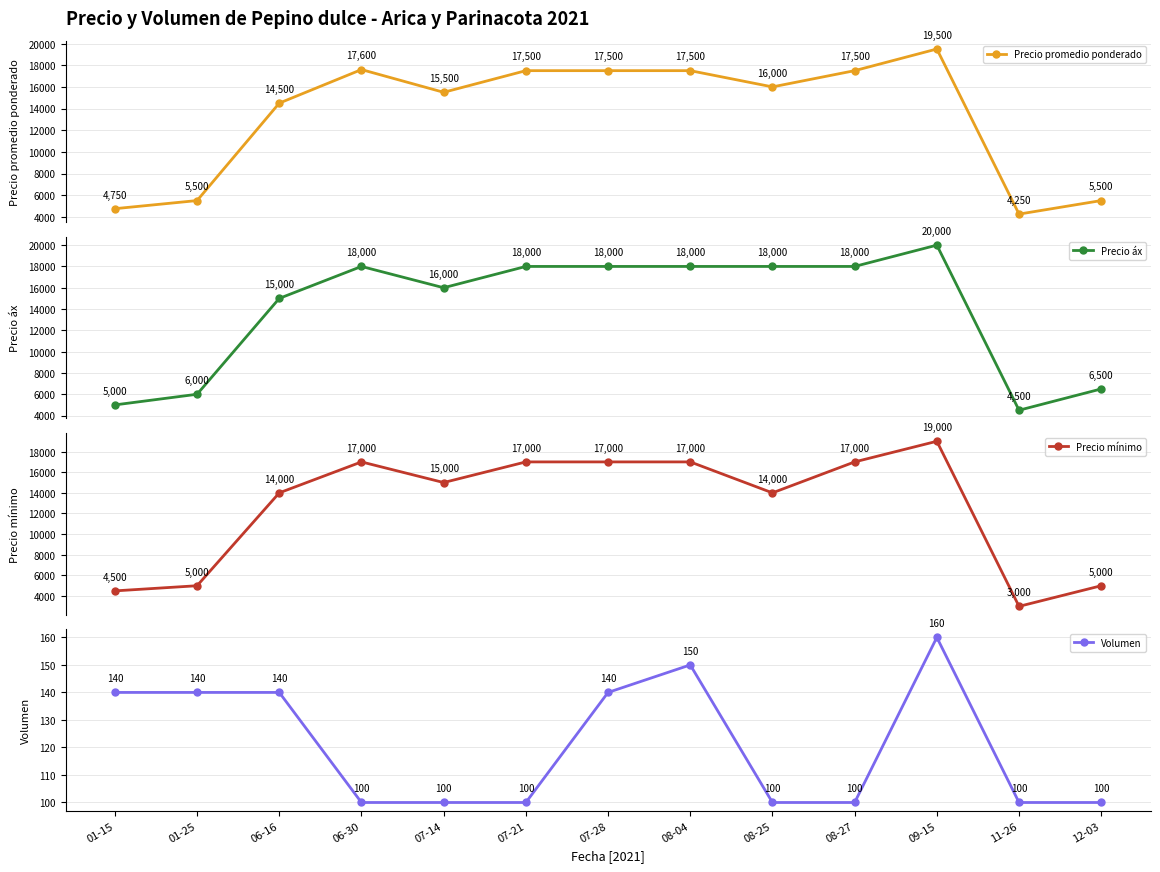

Where is Precio mínimo nearest to the value 11000?

06-16